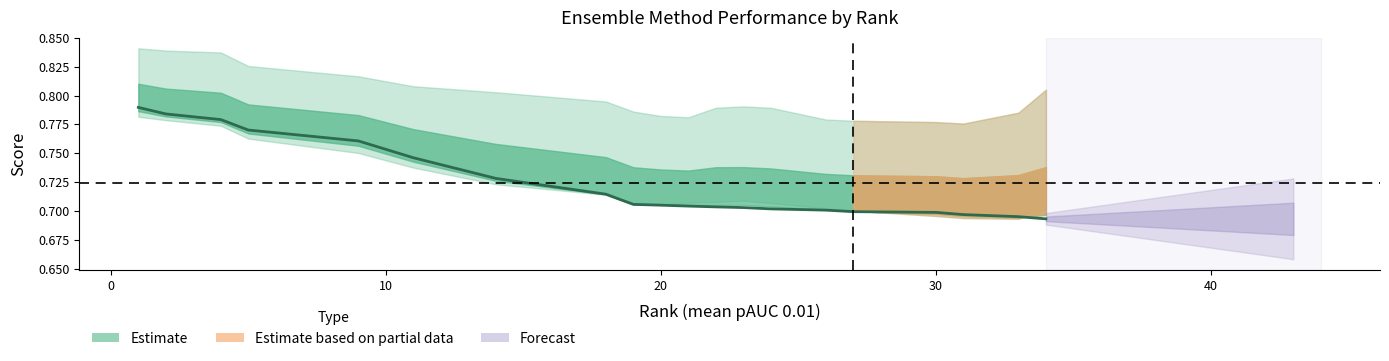

The value at 40 is 0.7. True or false?

True